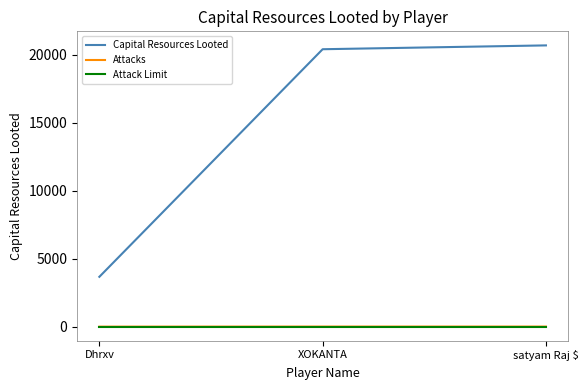

Which series has the largest total across all categories?

Capital Resources Looted